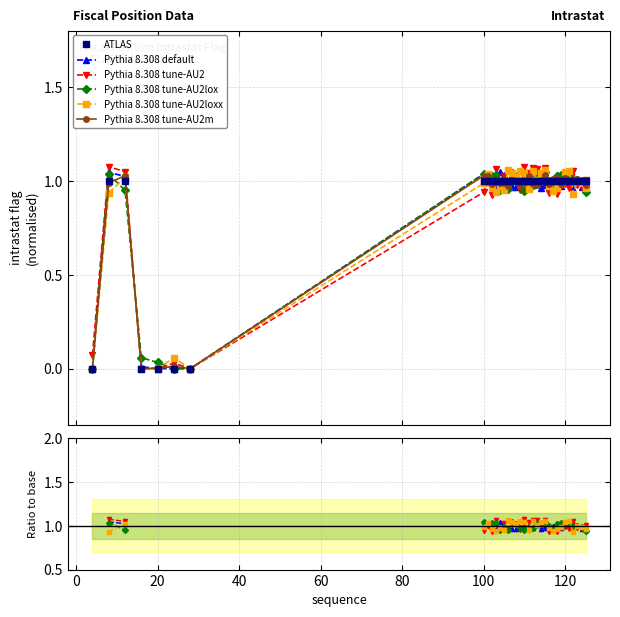

Reading left to right, extract all data points from this chart.

4=0	8=1	12=1	16=0	20=0	24=0	28=0	100=1	101=1	102=1	103=1	104=1	105=1	106=1	107=1	108=1	109=1	110=1	111=1	112=1	113=1	114=1	115=1	116=1	117=1	118=1	119=1	120=1	121=1	122=1	123=1	124=1	125=1